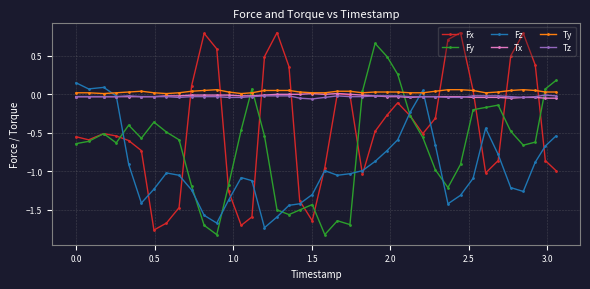

Which series has the widest spread of values?

Fx